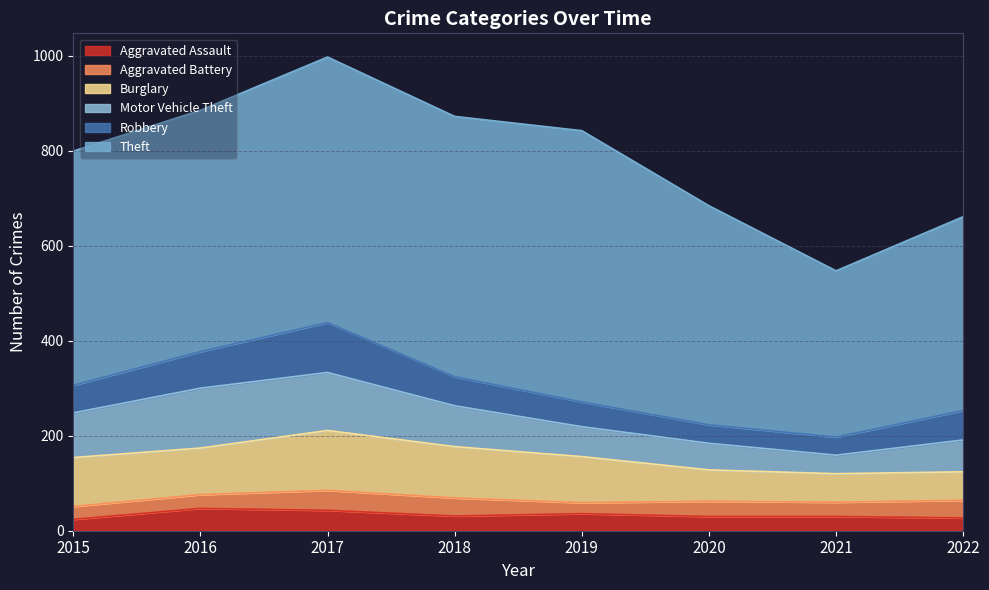

True or false: Theft and Aggravated Assault intersect in this chart.

False